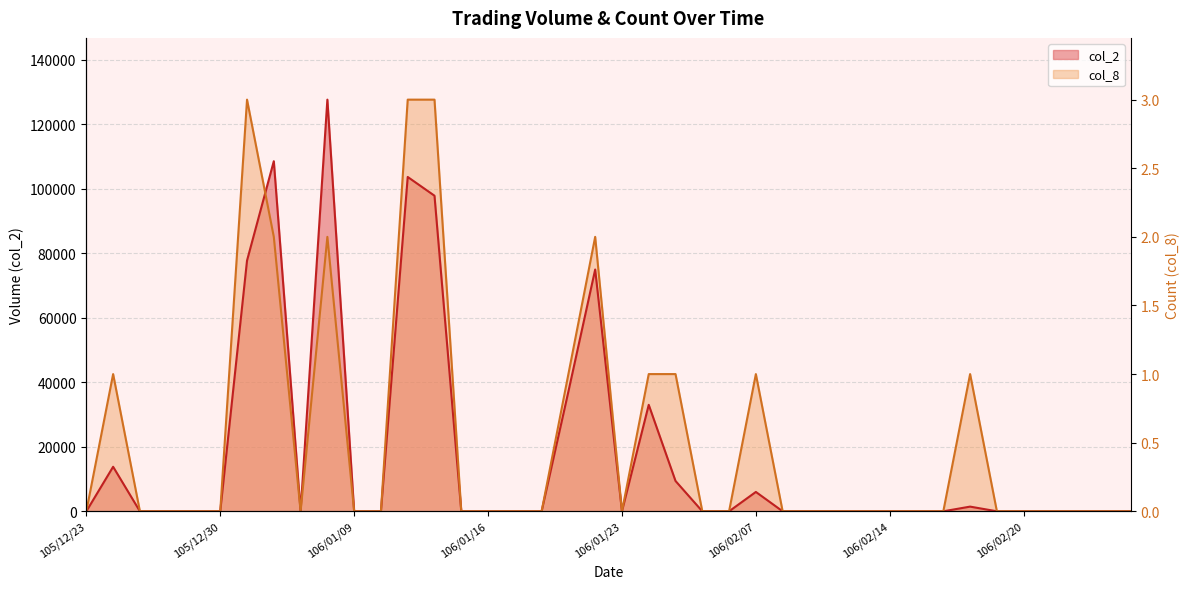

Which series has the largest total across all categories?

col_8